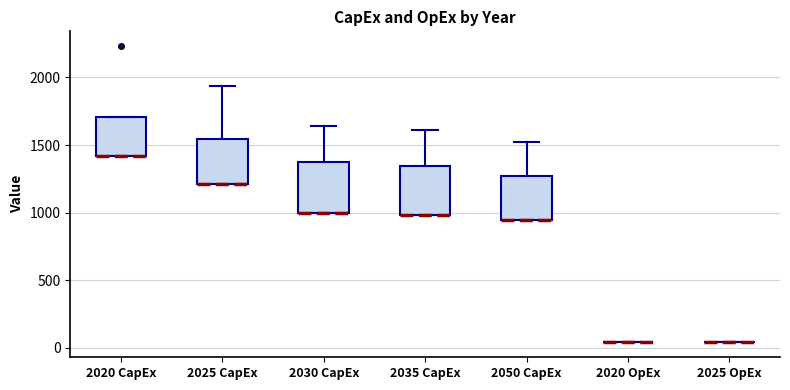

Reading left to right, read every box against the y-axis: the position of its median line, the range the box covers, and the ends of its whiskers. The values are not printed on the chart, so give them approximately, as read against the axis.

2020 CapEx: median 1400 (drawn on the box's lower edge), box 1400 to 1700, whiskers 1400 to 1700
2025 CapEx: median 1200 (drawn on the box's lower edge), box 1200 to 1550, whiskers 1200 to 1950
2030 CapEx: median 1000 (drawn on the box's lower edge), box 1000 to 1350, whiskers 1000 to 1650
2035 CapEx: median 1000 (drawn on the box's lower edge), box 1000 to 1350, whiskers 1000 to 1600
2050 CapEx: median 950 (drawn on the box's lower edge), box 950 to 1250, whiskers 950 to 1500
2020 OpEx: box collapsed to a line at 50, whiskers 50 to 50
2025 OpEx: box collapsed to a line at 50, whiskers 50 to 50